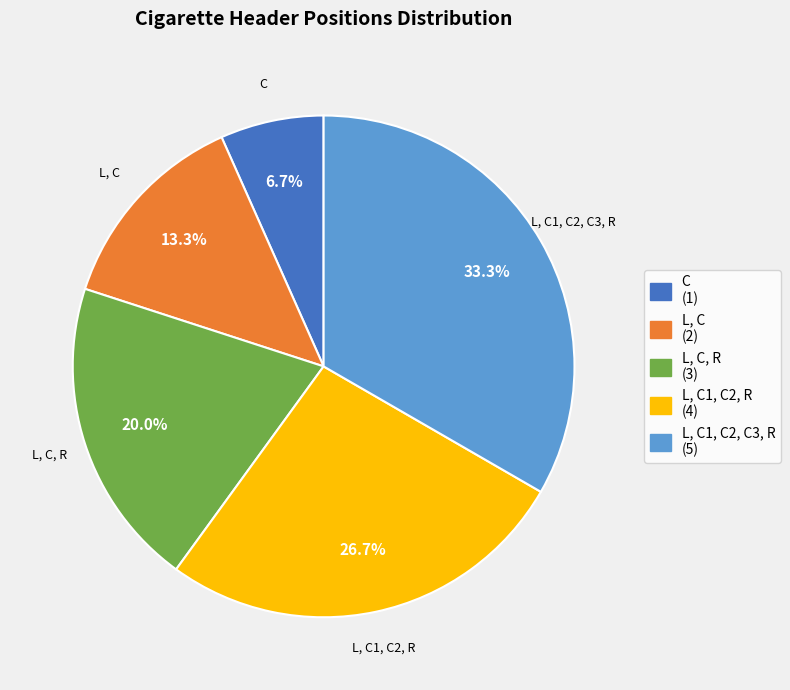

Does L, C account for over 50% of the chart?

No